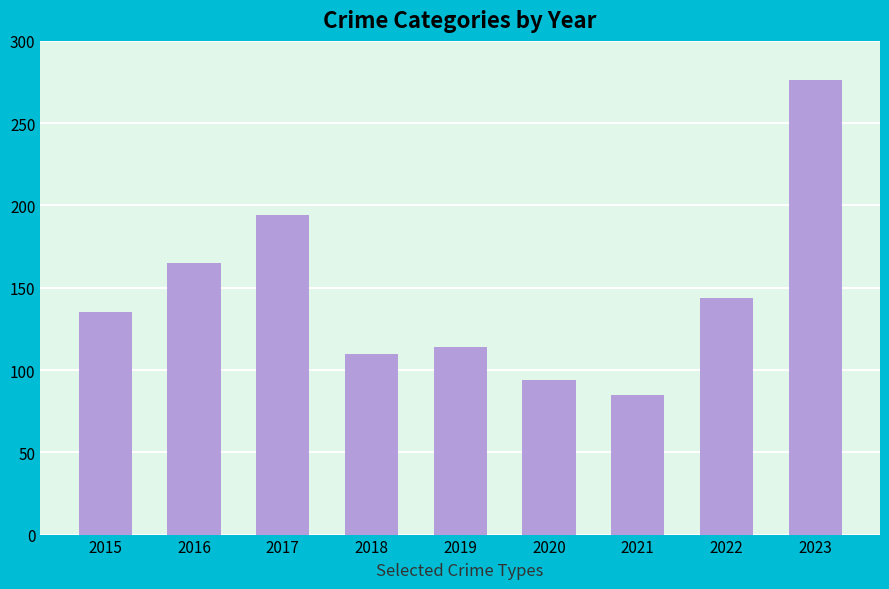

What value does the data have at 2016?

165